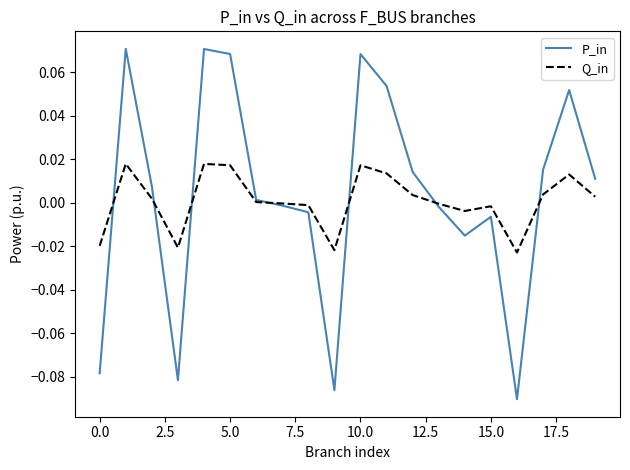

Rank the series by their maximum value, from highest to lowest.

P_in, Q_in